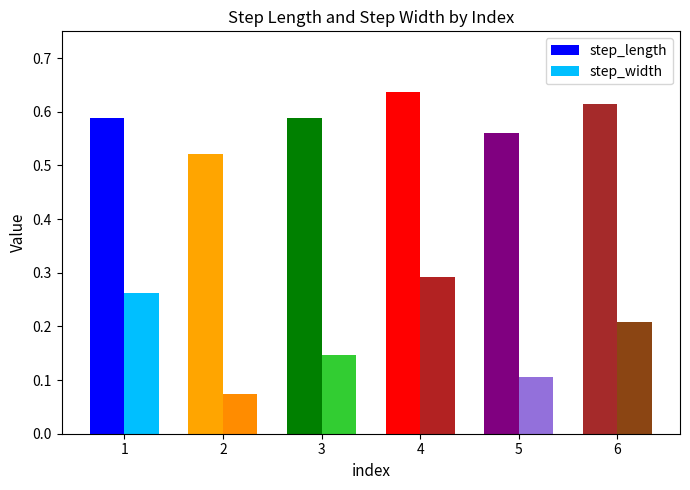

Count the step_length values in the range 0 to 1.

6